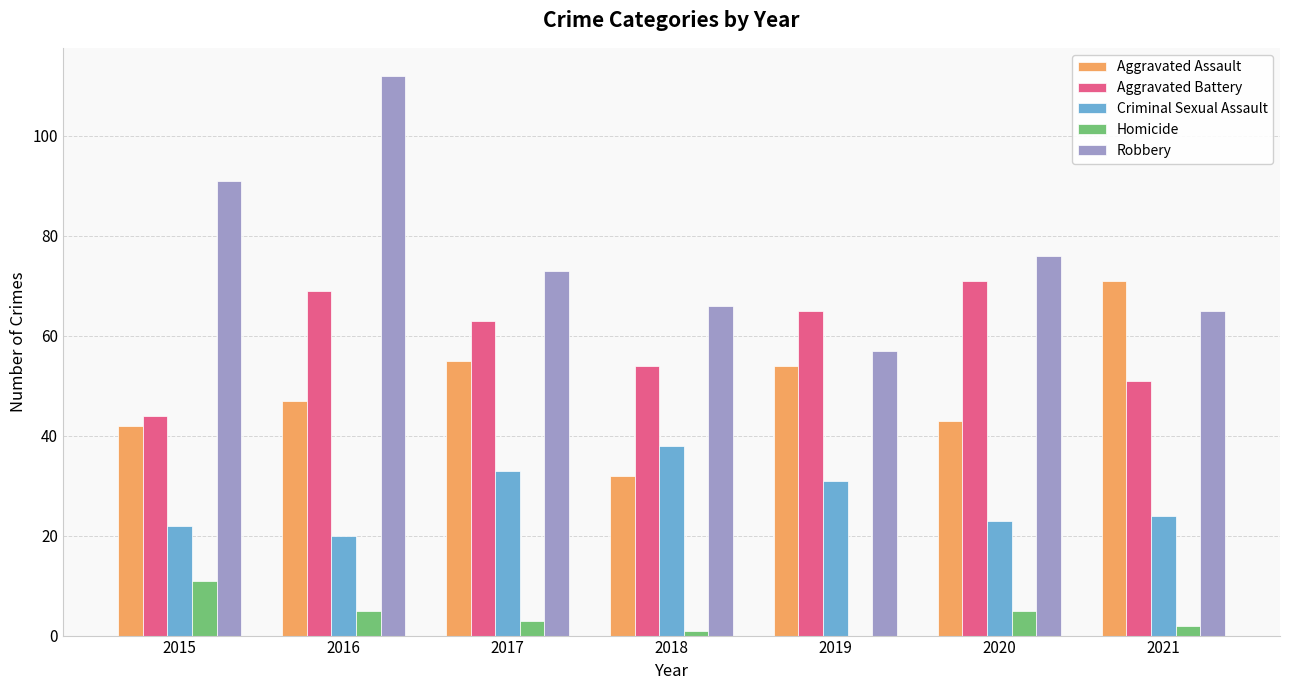

What is the highest value of the Homicide series?

11